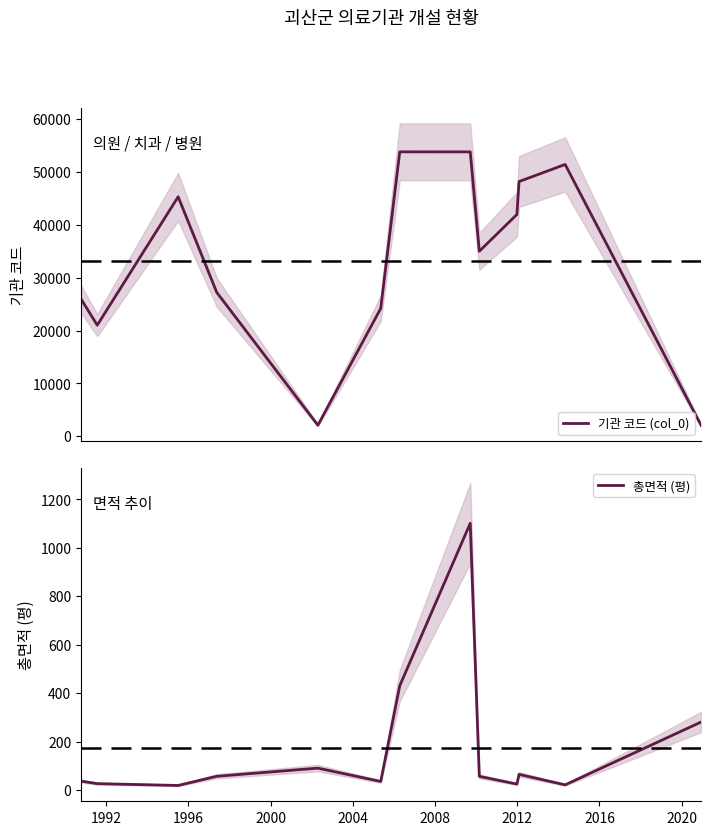

At how many categories does at least one series exceed 24539?

9